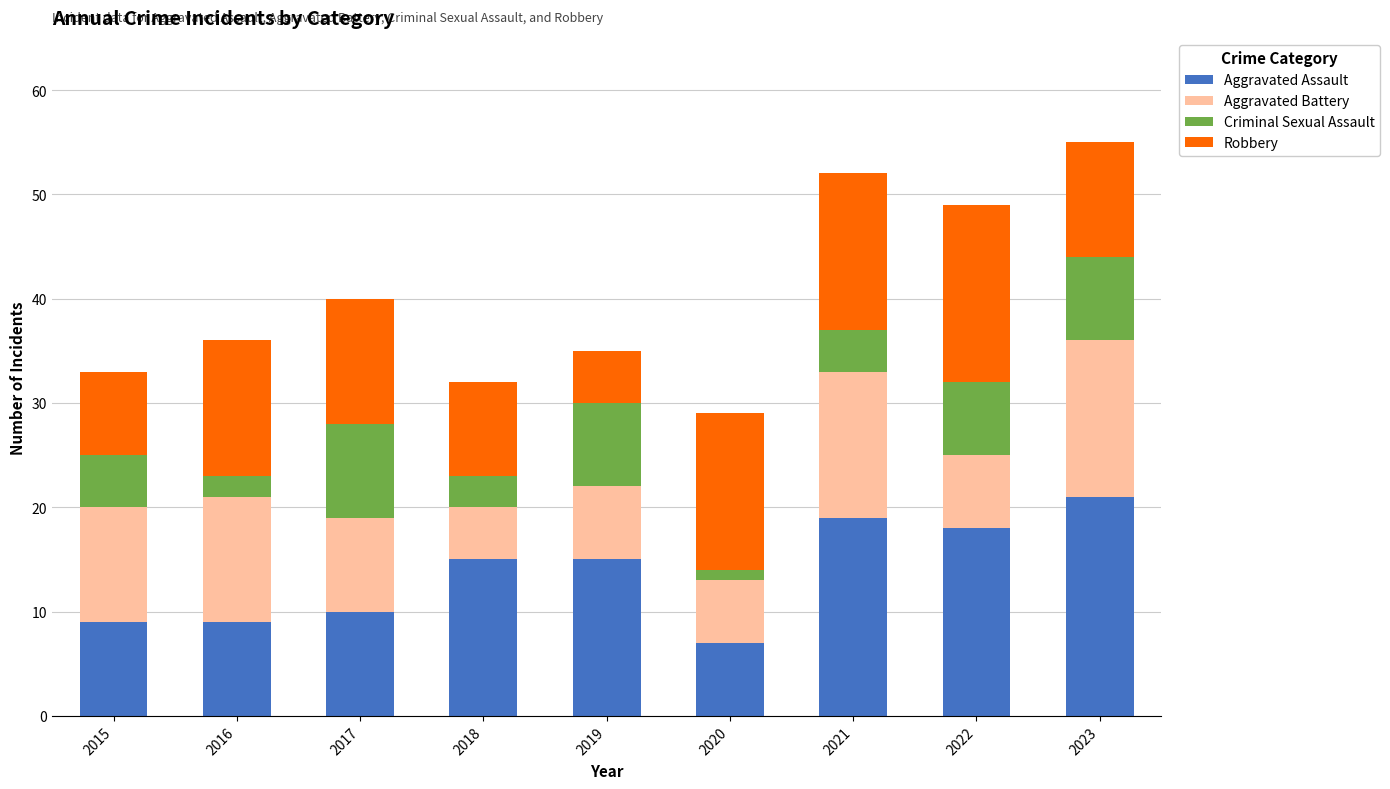

Are the bars grouped side by side (vs. stacked)?

No